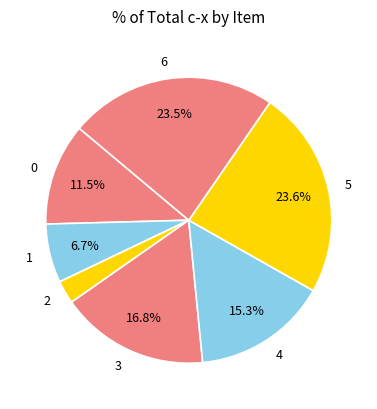

Approximately how many times larger is the value at 0 compared to 6?

0.5